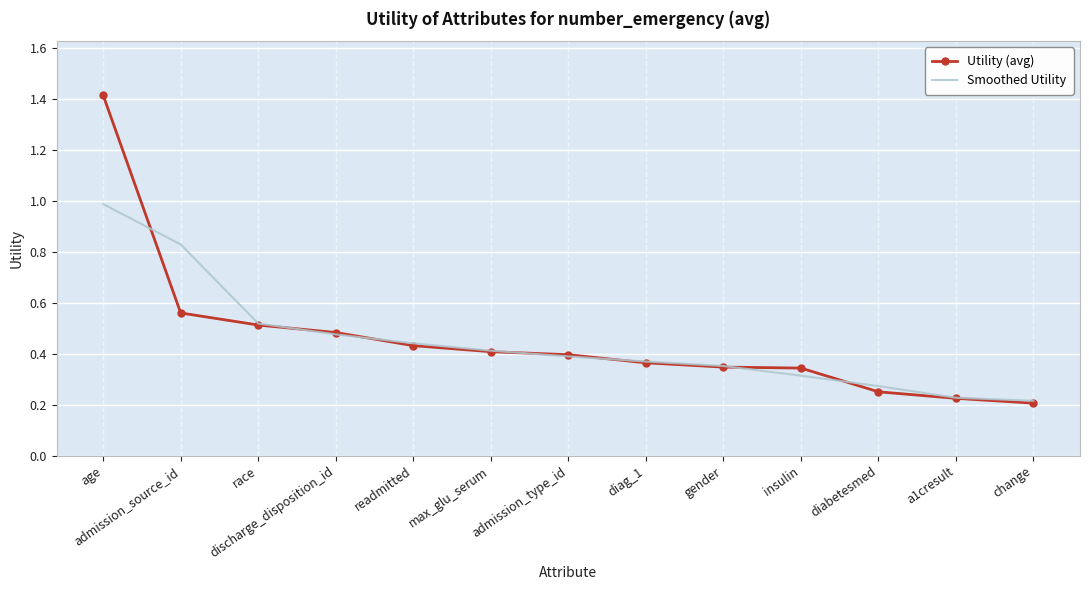

True or false: Smoothed Utility has more than 0 interior local peaks.

False